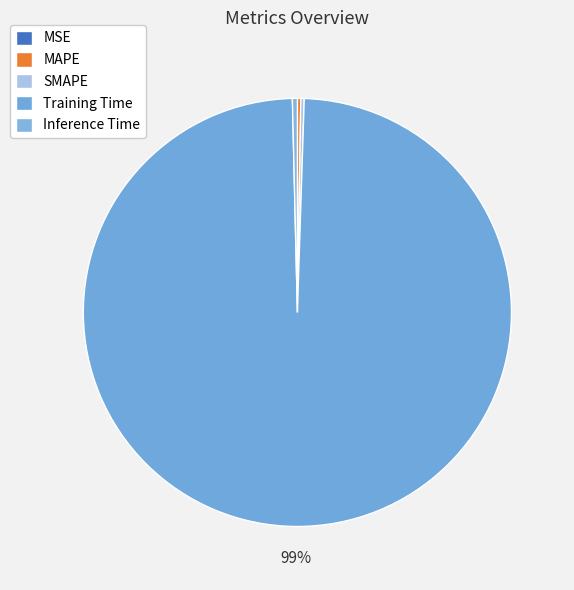

To the nearest percent, what is the difference between the largest and smallest slice percentages?

99%